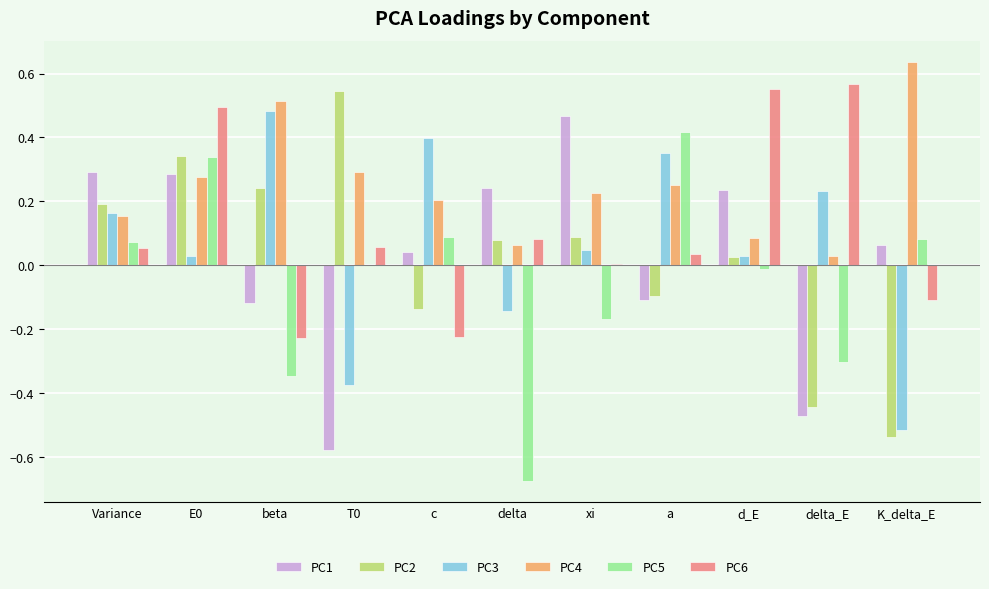

Where does the PC6 series first go above 0?

Variance